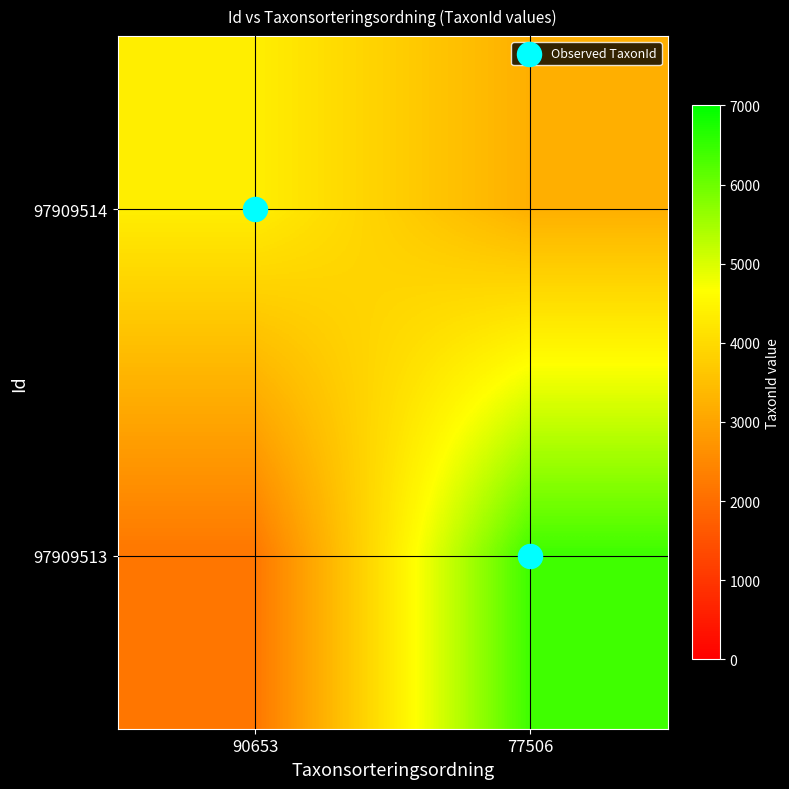

At how many categories does at least one series exceed 4140?

2